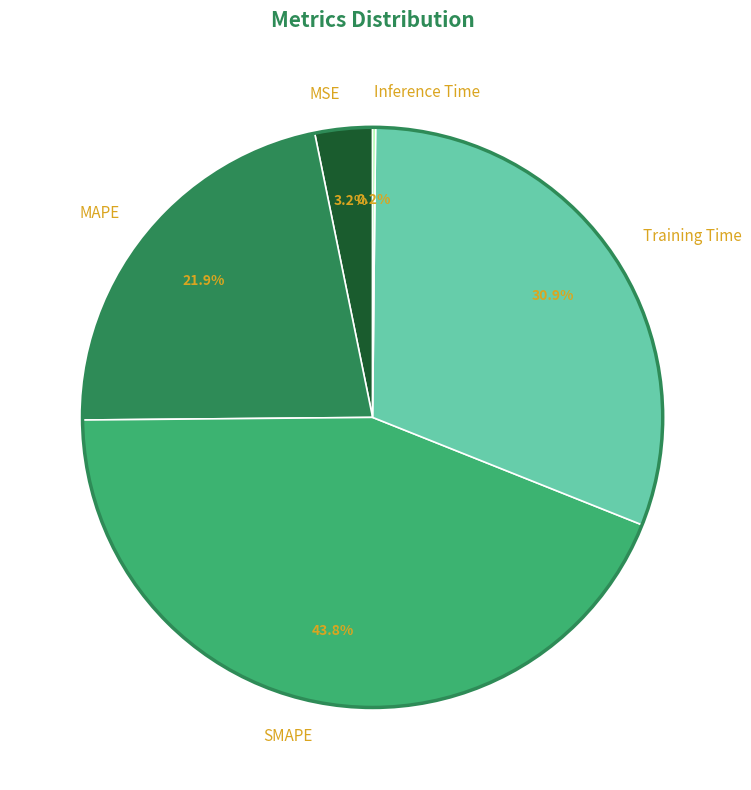

What portion of the pie excludes SMAPE?

56.2%